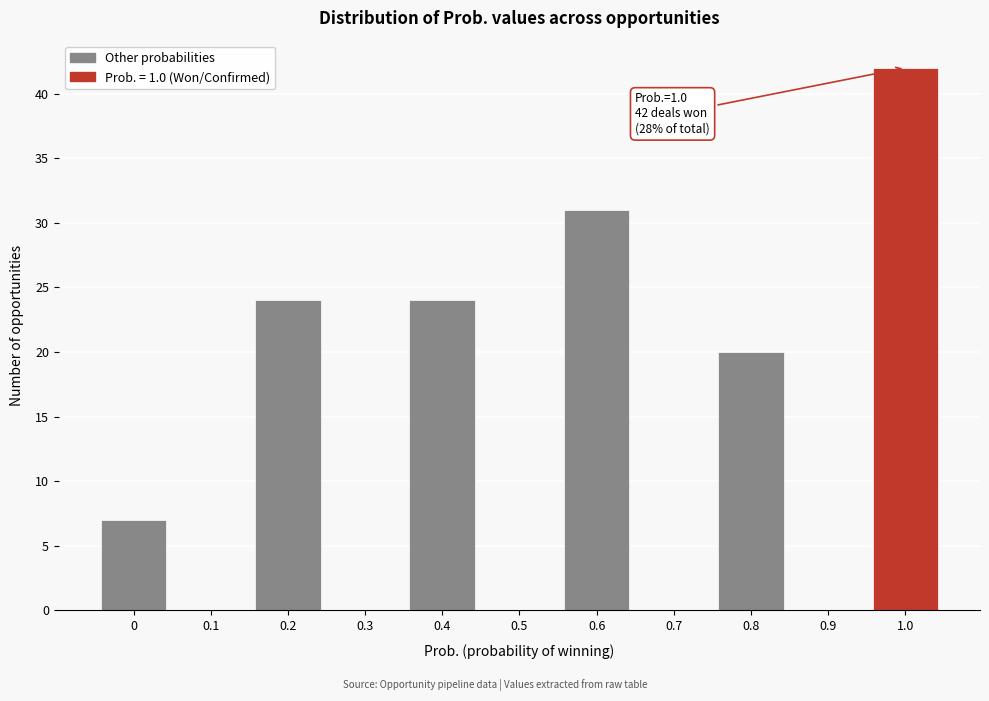

Reading left to right, list all the values displayed in this chart.

0=7	0.1=0	0.2=24	0.3=0	0.4=24	0.5=0	0.6=31	0.7=0	0.8=20	0.9=0	1.0=42